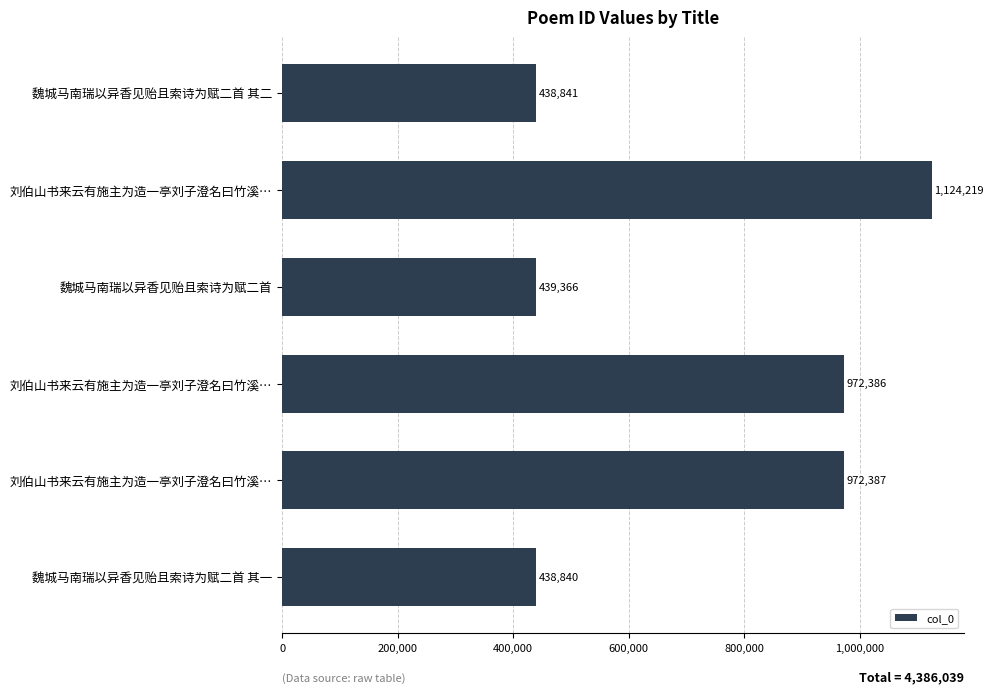

How many data points does each series have?

6